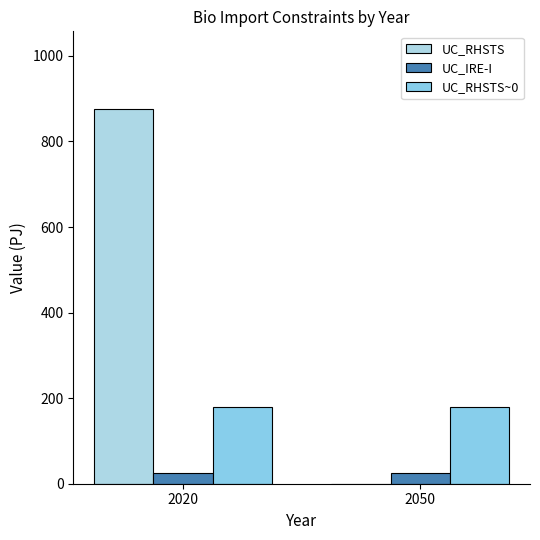

What is the value of the UC_IRE-I bar at the 2nd from the left?

24